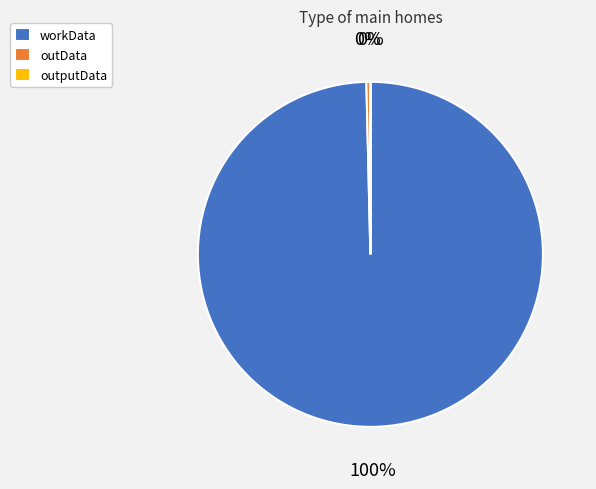

Which category has the biggest portion of the pie?

workData